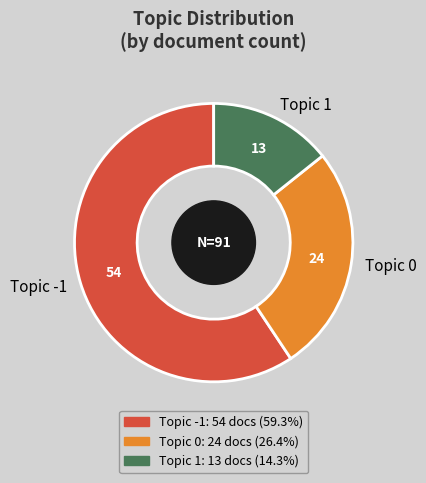

Which has a higher value, Topic 0 or Topic -1?

Topic -1